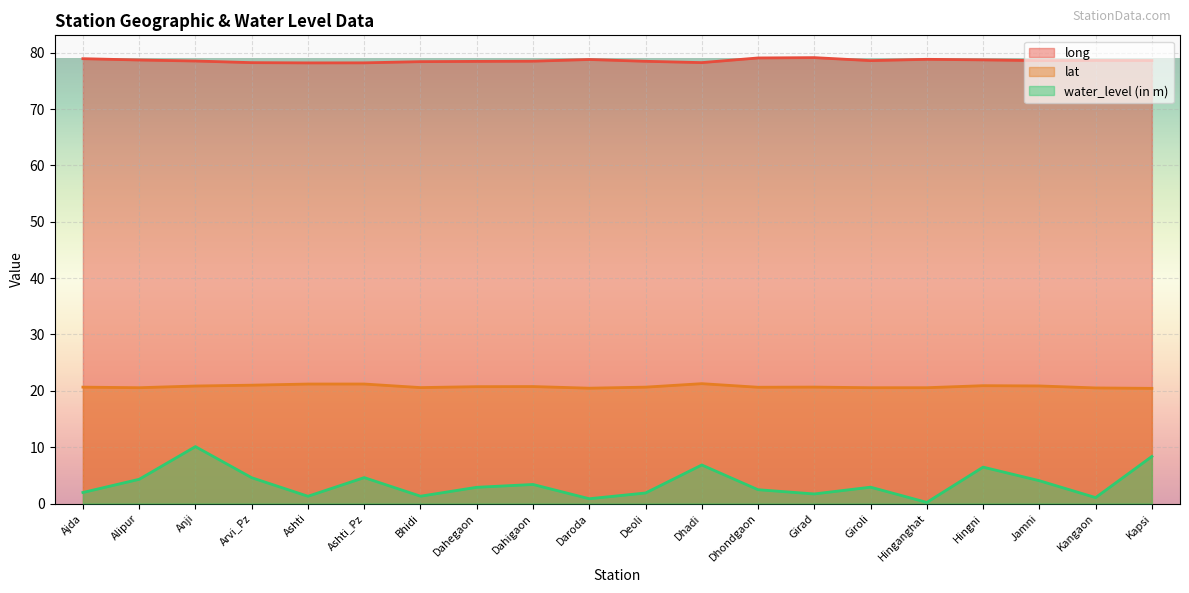

What is the value of the long point at the 13th from the left?

79.1